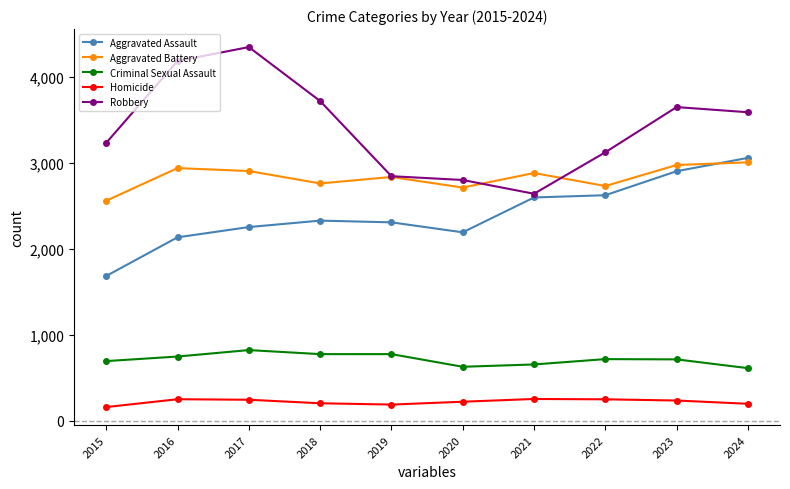

What is the difference between the highest and lowest values at 2017?

4097